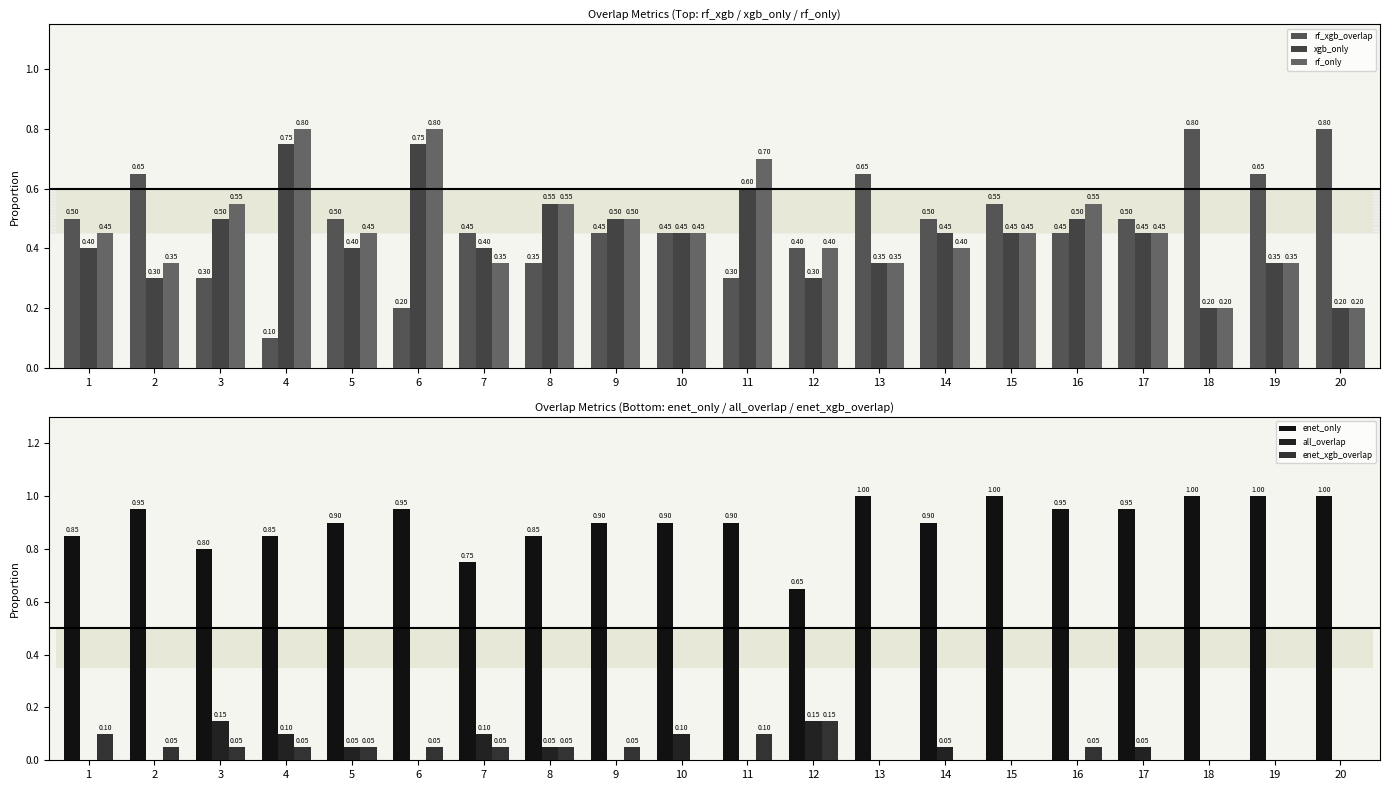

Reading left to right, extract all data points from this chart.

rf_xgb_overlap: 0.5	0.7	0.3	0.1	0.5	0.2	0.5	0.3	0.5	0.5	0.3	0.4	0.7	0.5	0.6	0.5	0.5	0.8	0.7	0.8
xgb_only: 0.4	0.3	0.5	0.8	0.4	0.8	0.4	0.6	0.5	0.5	0.6	0.3	0.3	0.5	0.5	0.5	0.5	0.2	0.3	0.2
rf_only: 0.5	0.3	0.6	0.8	0.5	0.8	0.3	0.6	0.5	0.5	0.7	0.4	0.3	0.4	0.5	0.6	0.5	0.2	0.3	0.2
enet_only: 0.8	0.9	0.8	0.8	0.9	0.9	0.8	0.8	0.9	0.9	0.9	0.7	1.0	0.9	1.0	0.9	0.9	1.0	1.0	1.0
all_overlap: 0.0	0.0	0.1	0.1	0.1	0.0	0.1	0.1	0.0	0.1	0.0	0.1	0.0	0.1	0.0	0.0	0.1	0.0	0.0	0.0
enet_xgb_overlap: 0.1	0.1	0.1	0.1	0.1	0.1	0.1	0.1	0.1	0.0	0.1	0.1	0.0	0.0	0.0	0.1	0.0	0.0	0.0	0.0